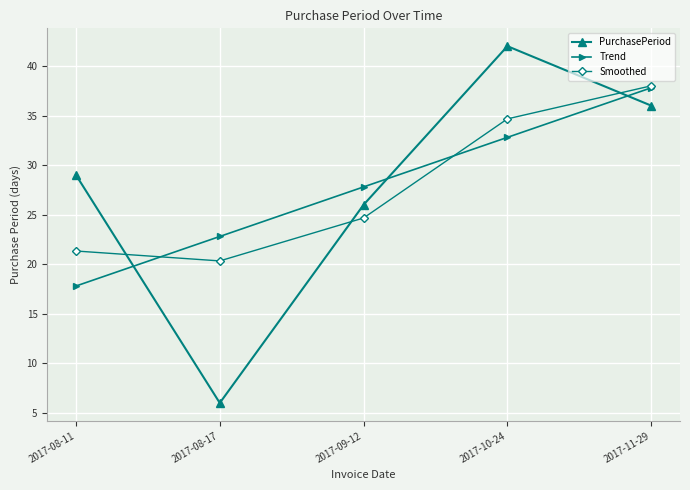

Does the chart display data point markers on the line(s)?

Yes